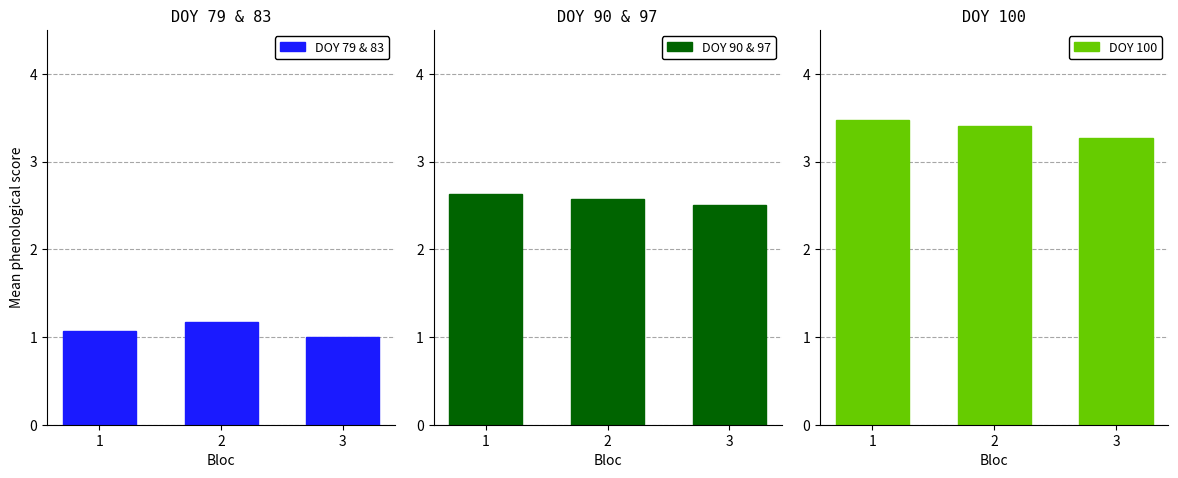

Between 3 and 1, which is larger?

1